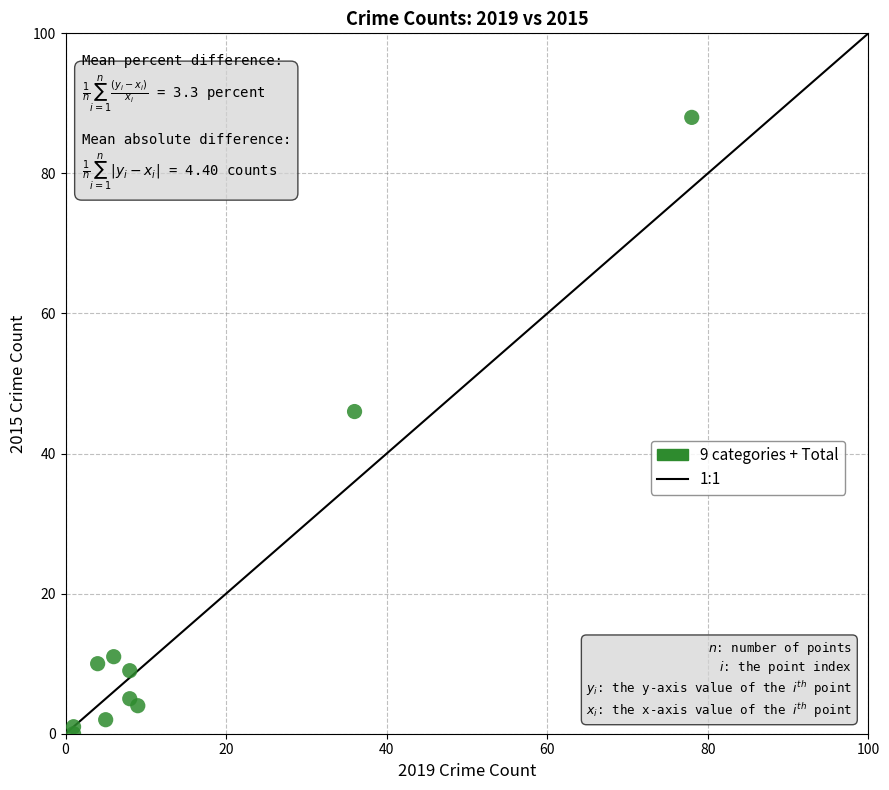

What Y value in the scatter plot is closest to 44?

46